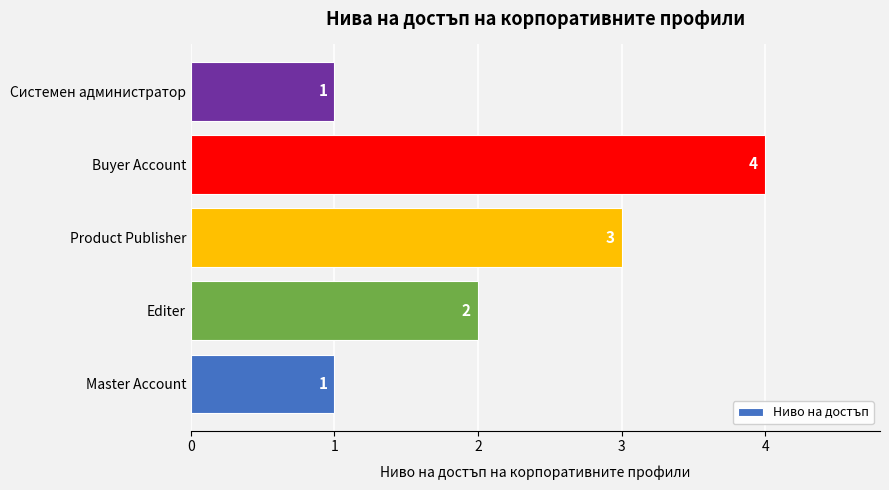

What is the greatest value displayed?

4